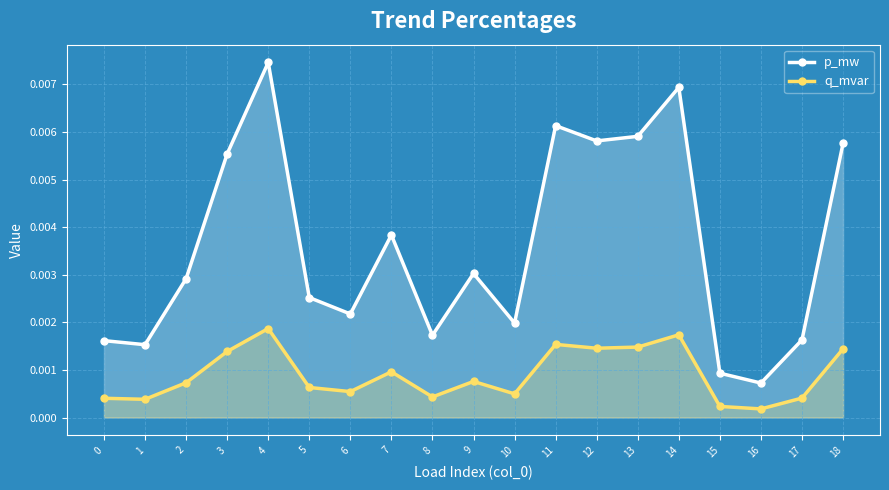

Is the value of q_mvar at 13 greater than the value of p_mw at 10?

No